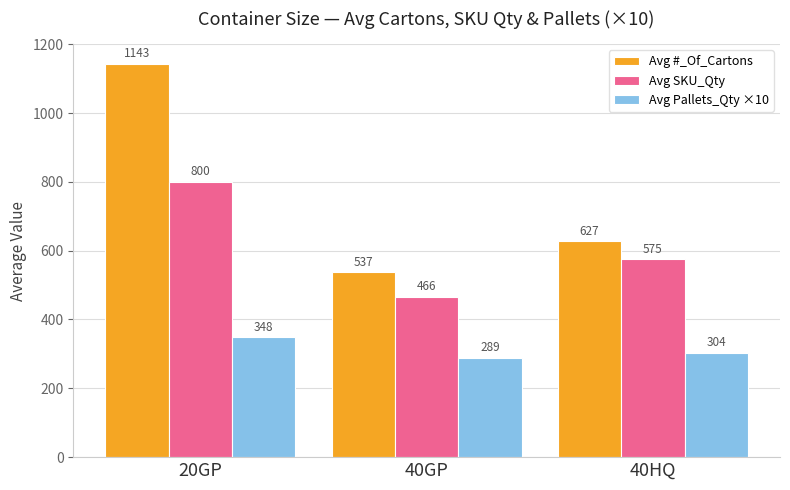

The value of Avg SKU_Qty at 40HQ is 813.5. True or false?

False